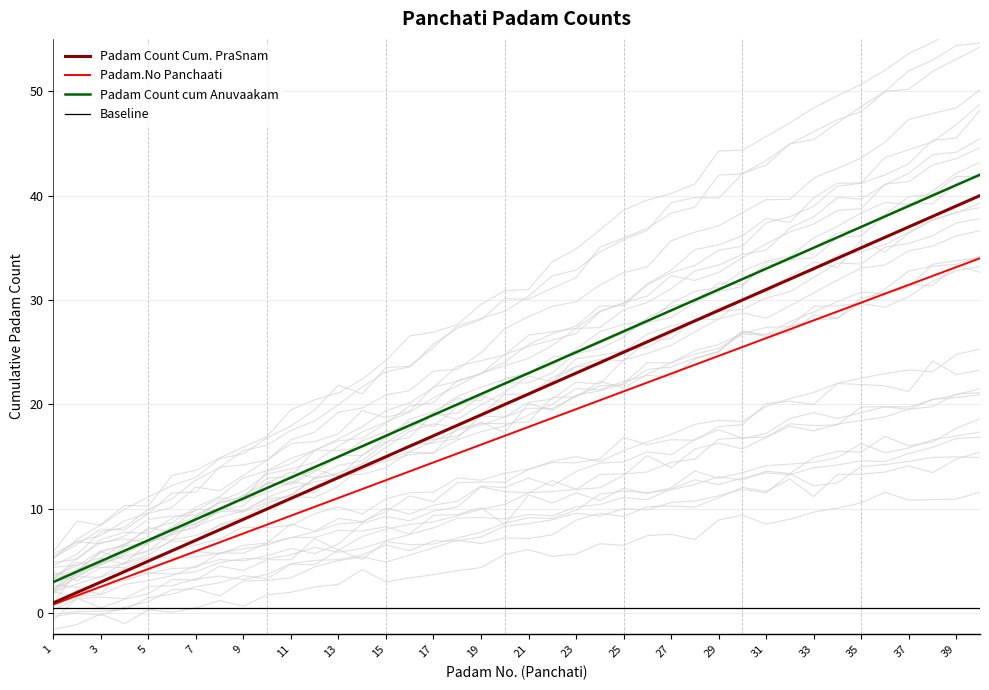

Which series has the widest spread of values?

Padam Count Cum. PraSnam